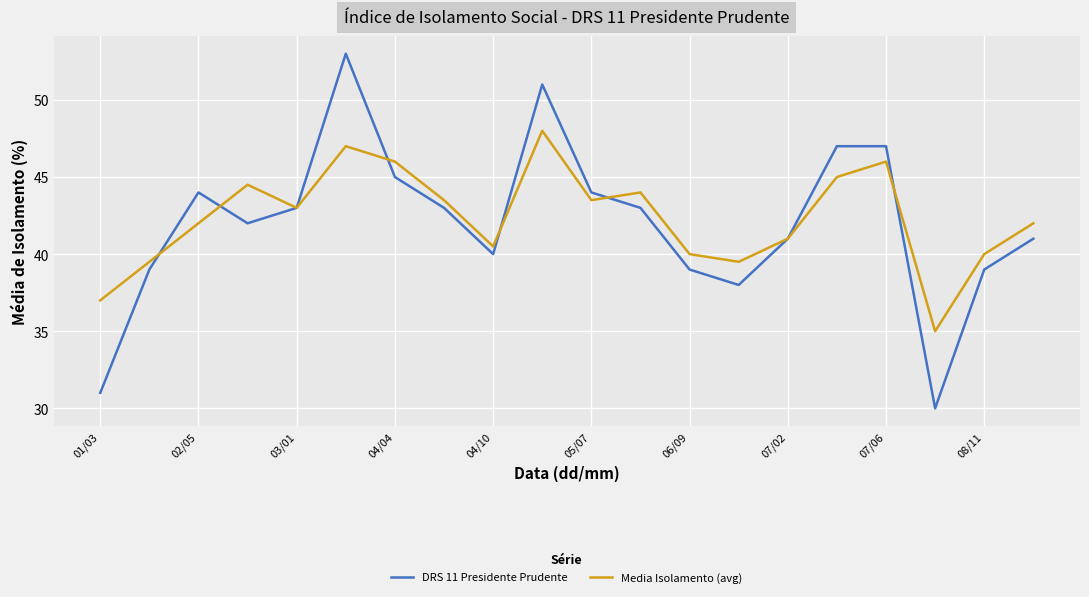

List the series in order of their overall mean, highest first.

Media Isolamento (avg), DRS 11 Presidente Prudente